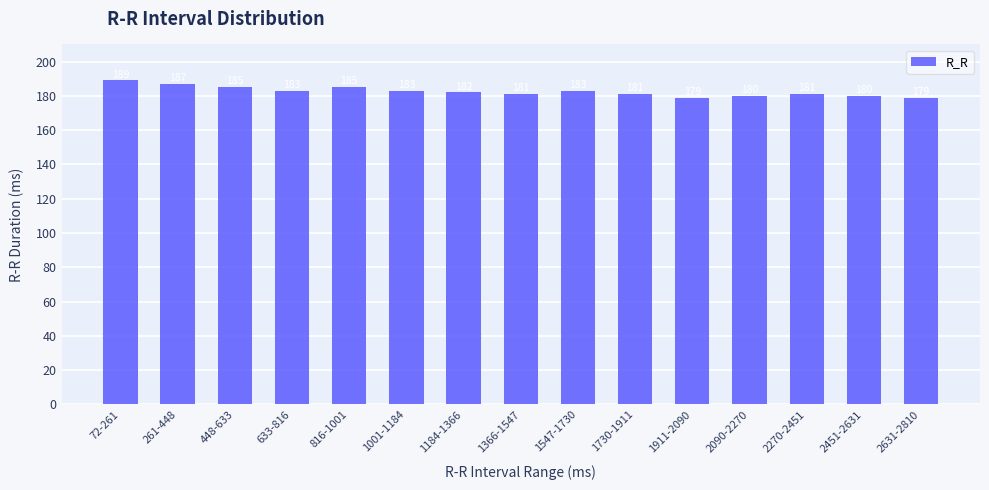

Between 633-816 and 2451-2631, which is larger?

633-816